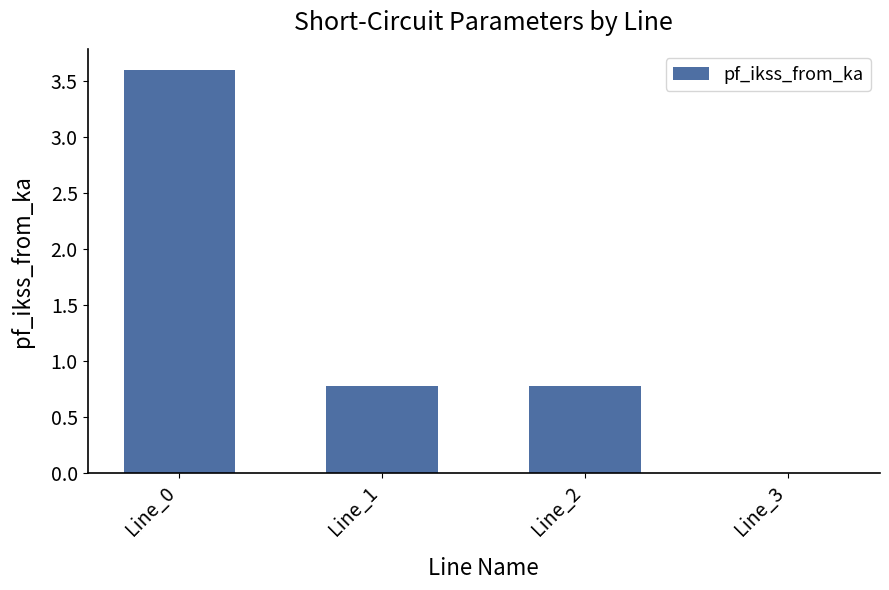

Is it true that the value at Line_1 is 0.8?

True